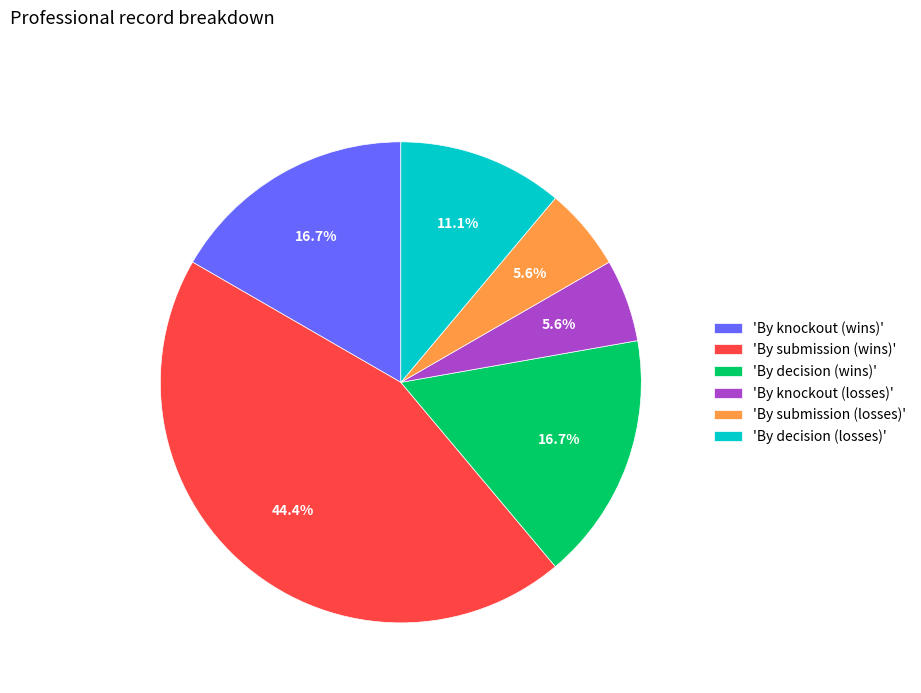

What is the largest slice in the pie chart?

'By submission (wins)'